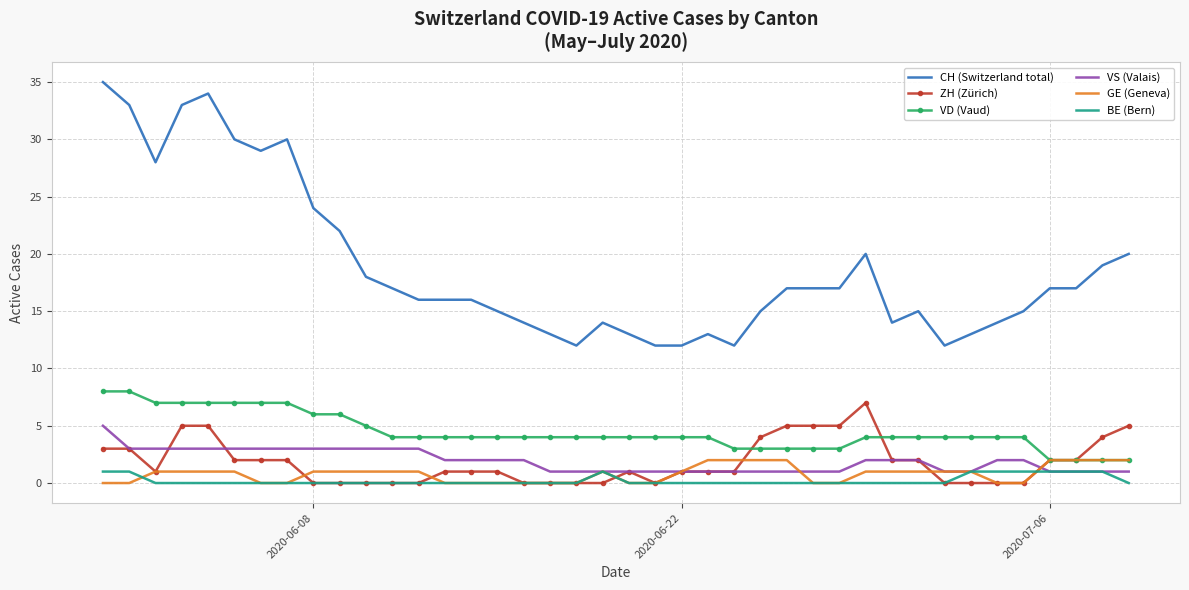

True or false: CH (Switzerland total) has more than 2 interior local peaks.

True